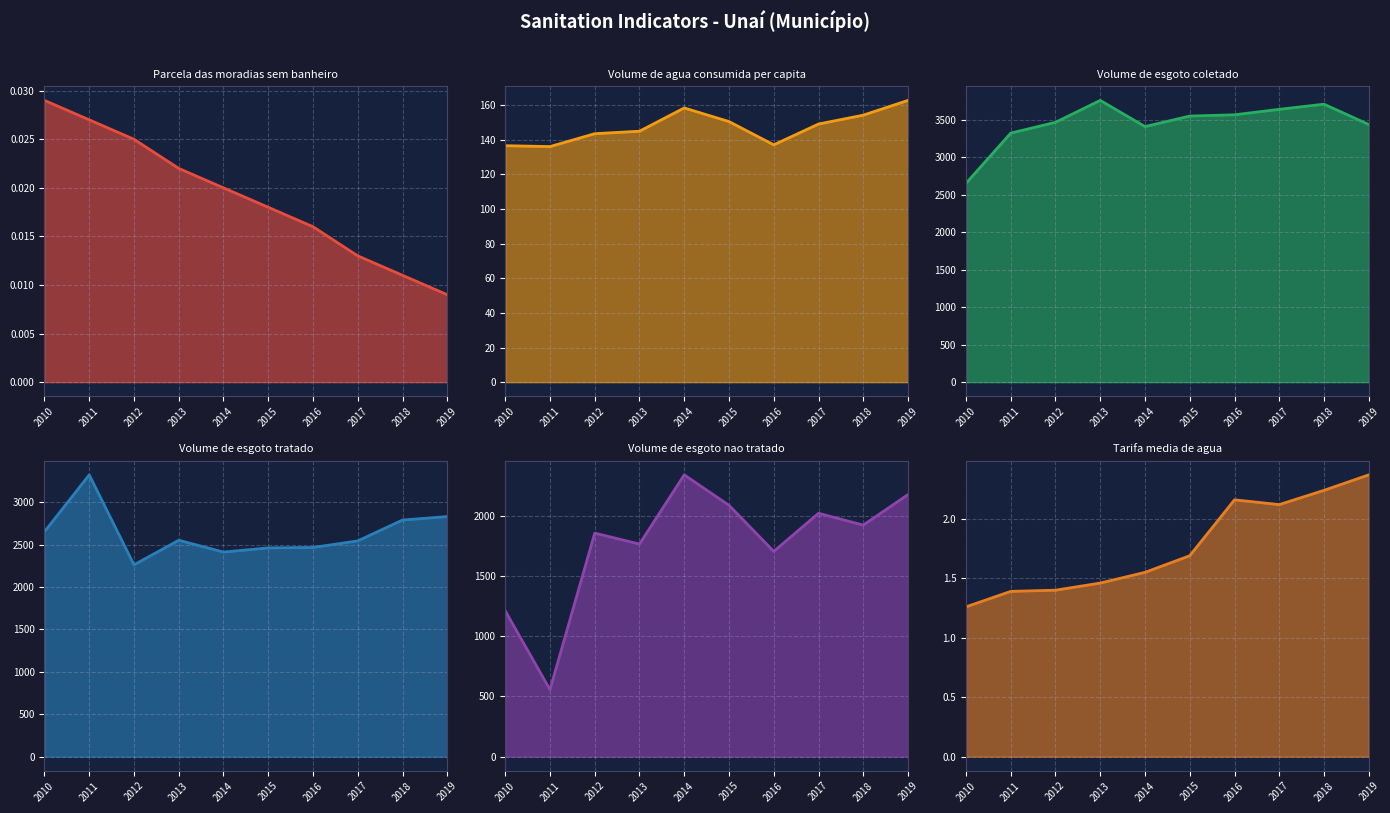

How many lines are shown in the chart?

6